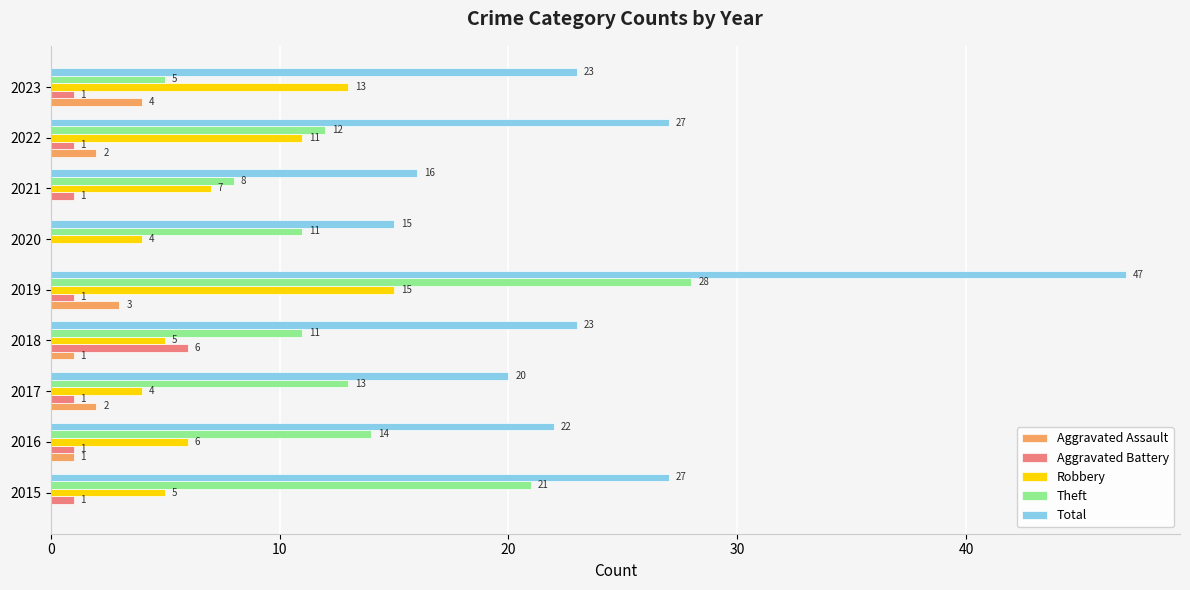

The value of Total at 2018 is 23. True or false?

True